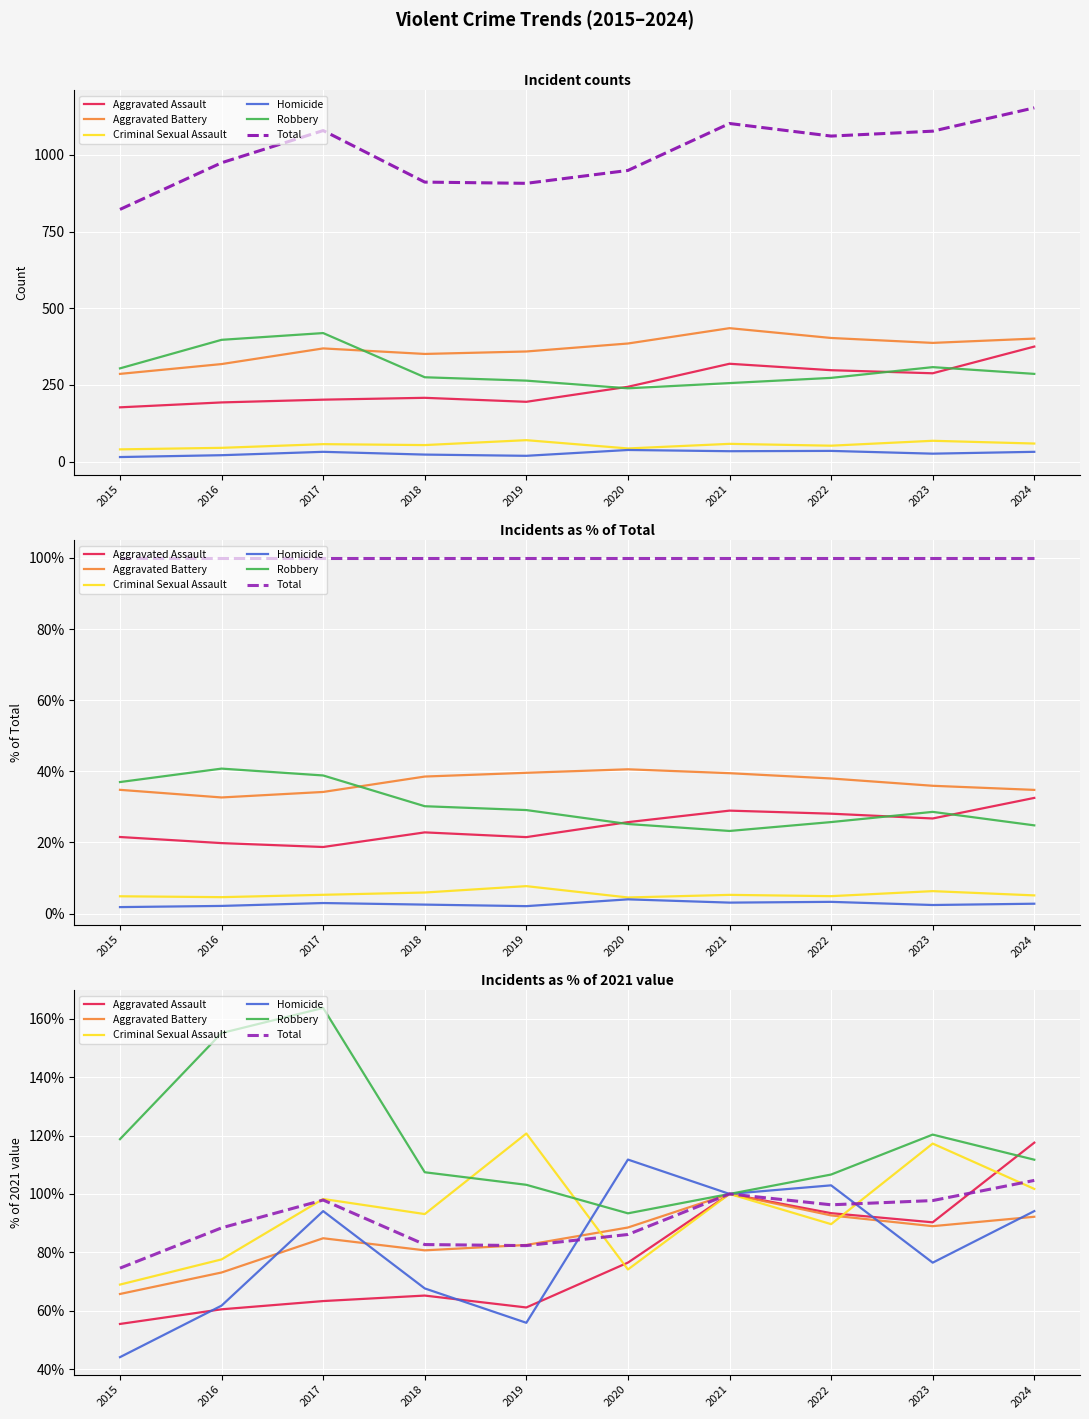

What is the approximate value of Aggravated Assault at 2015?

55.5